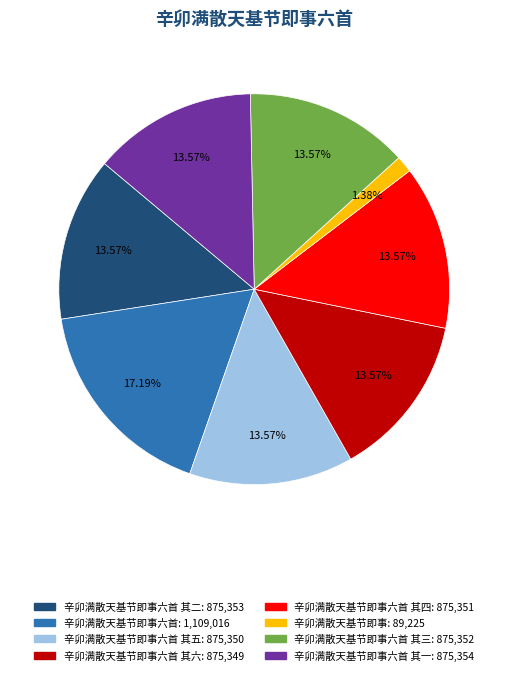

Does any single category account for the majority?

No